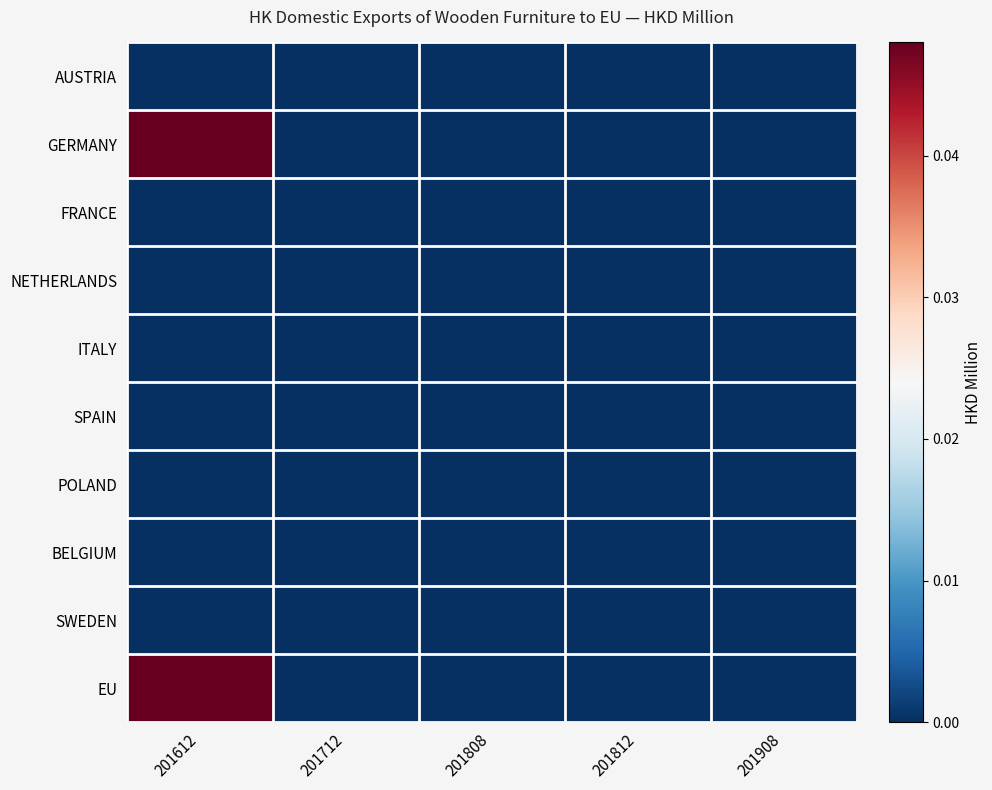

List the series in order of their peak value, highest first.

GERMANY, EU, AUSTRIA, FRANCE, NETHERLANDS, ITALY, SPAIN, POLAND, BELGIUM, SWEDEN